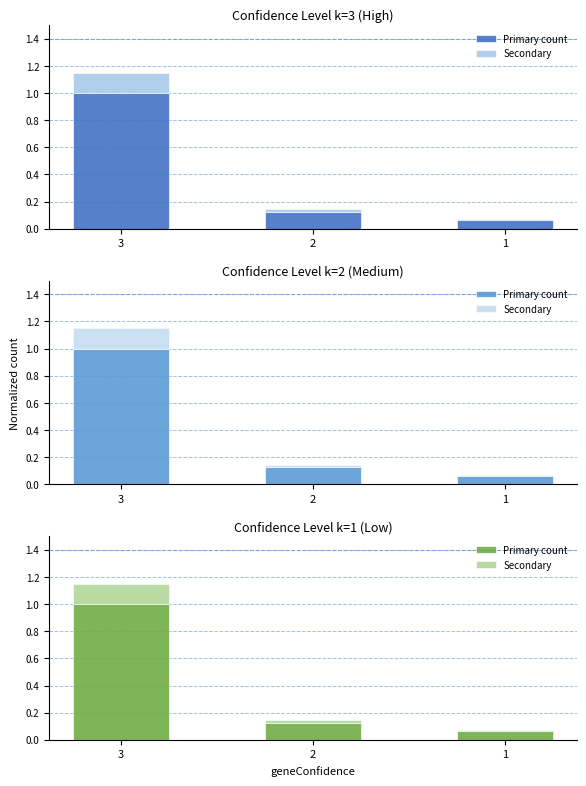

At how many categories does at least one series exceed 0?

3